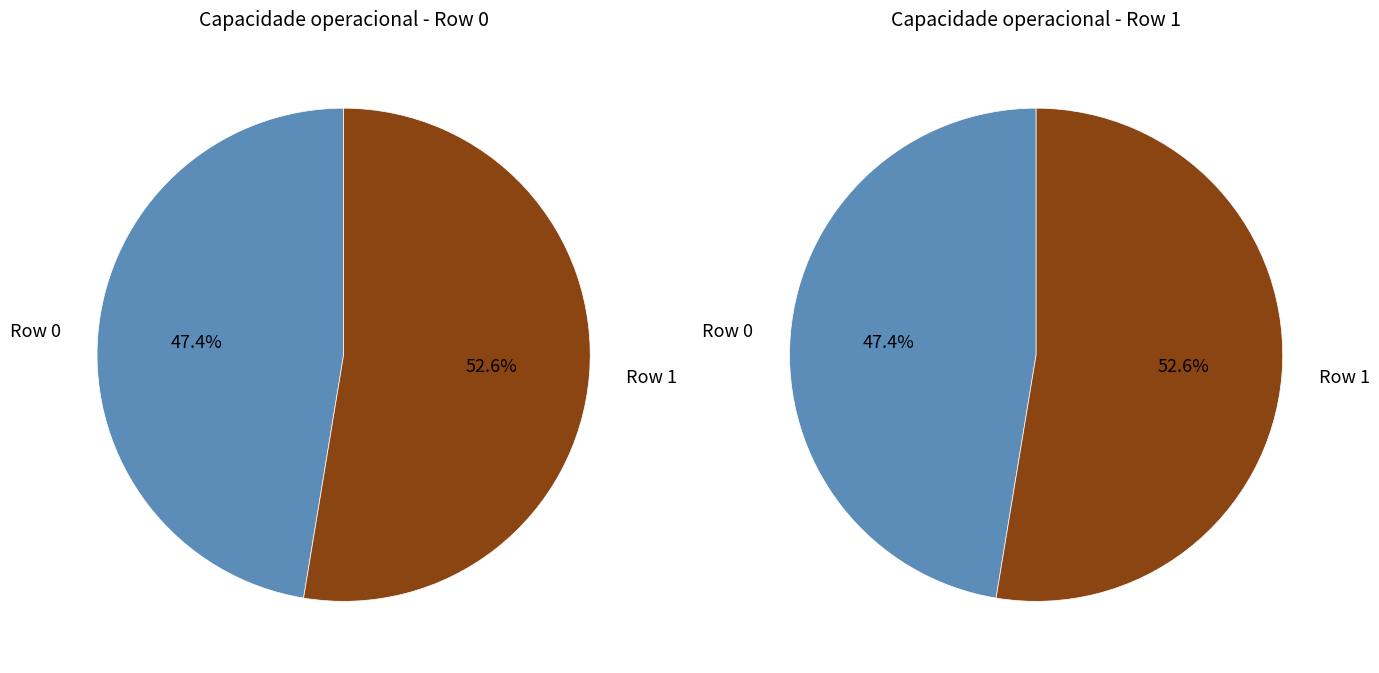

To the nearest percent, what portion does Row 0 represent?

47%